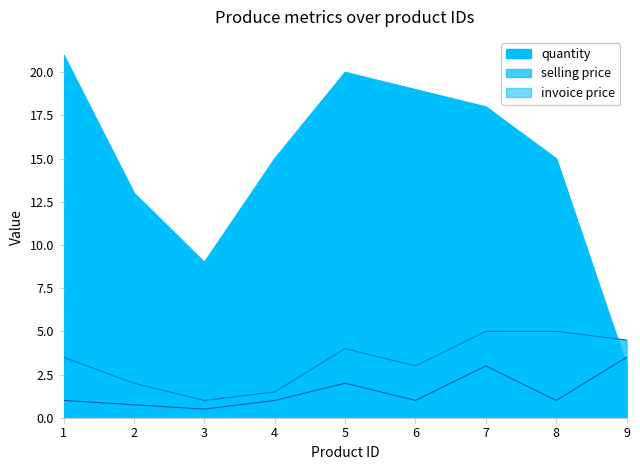

What is the value of the invoice price point at the 3rd from the left?

0.5